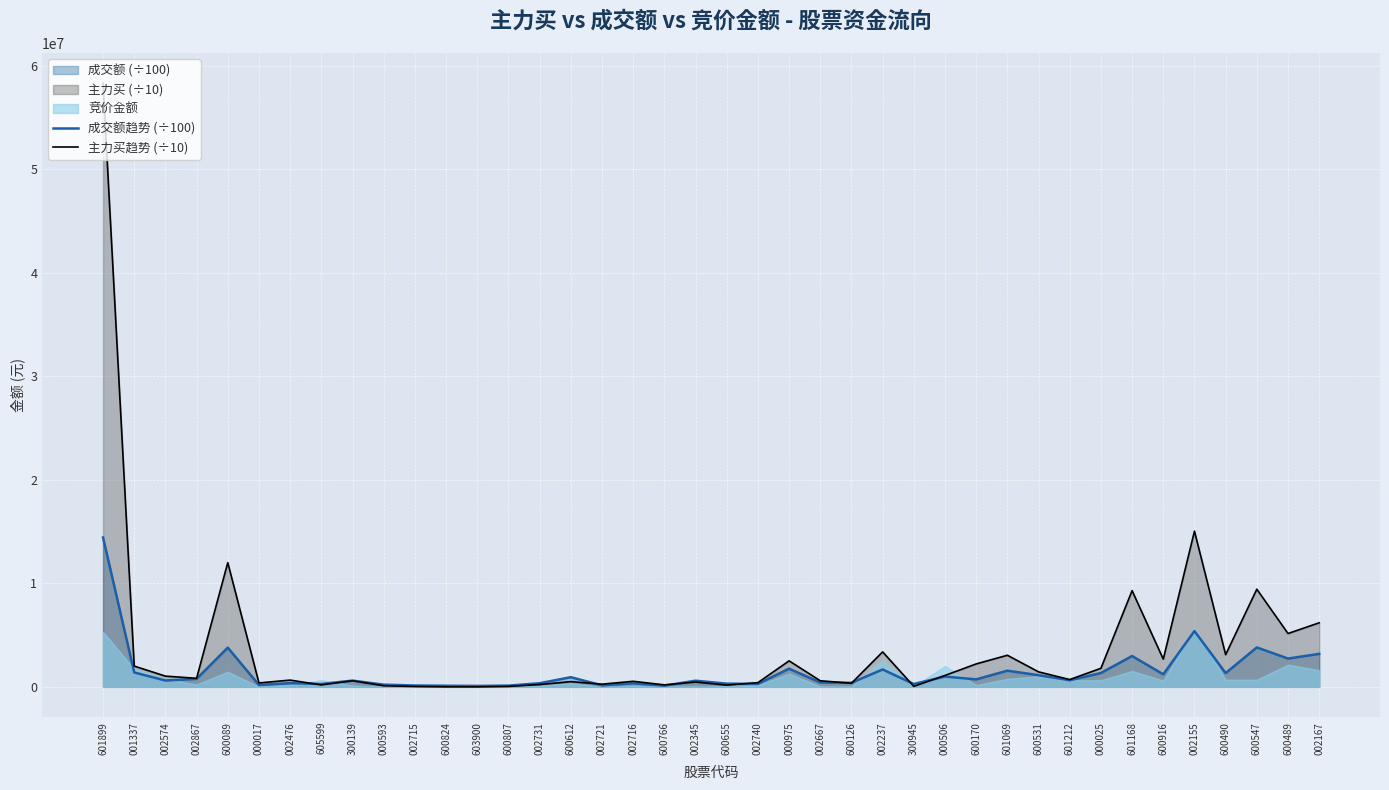

Is it true that 成交额趋势 (÷100) equals 2732942.2 at 600489?

True